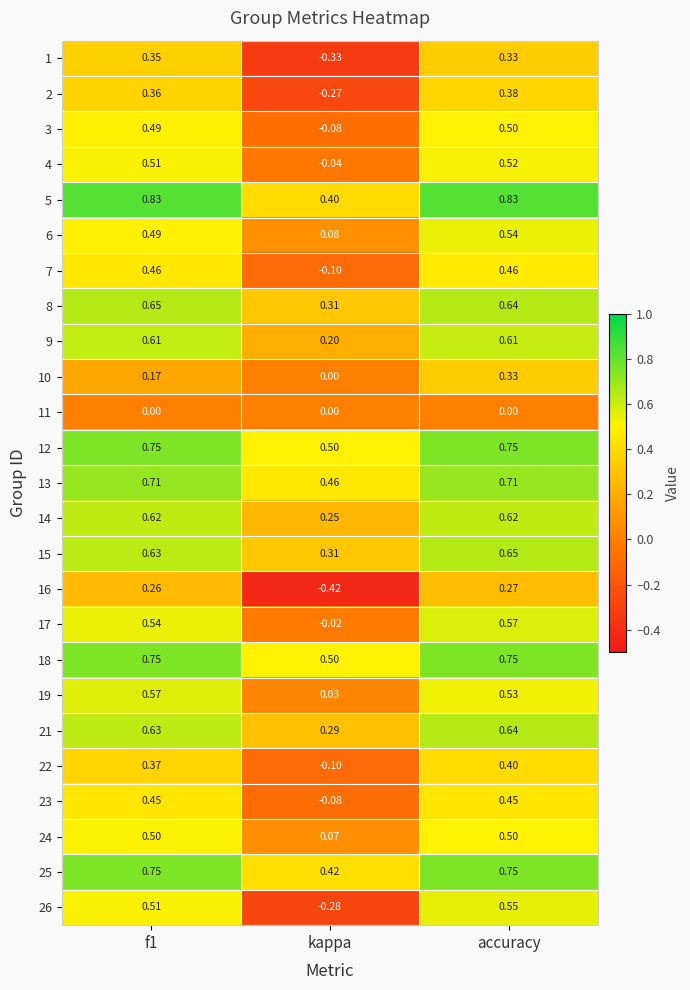

At which label is 19 closest to 0?

kappa